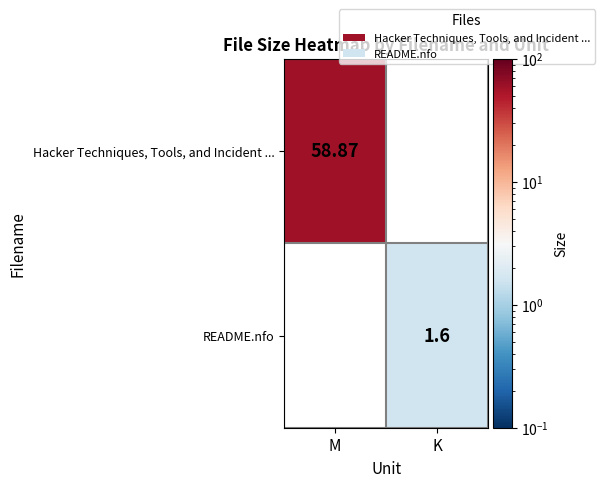

At which category does the chart reach its minimum across all series?

K